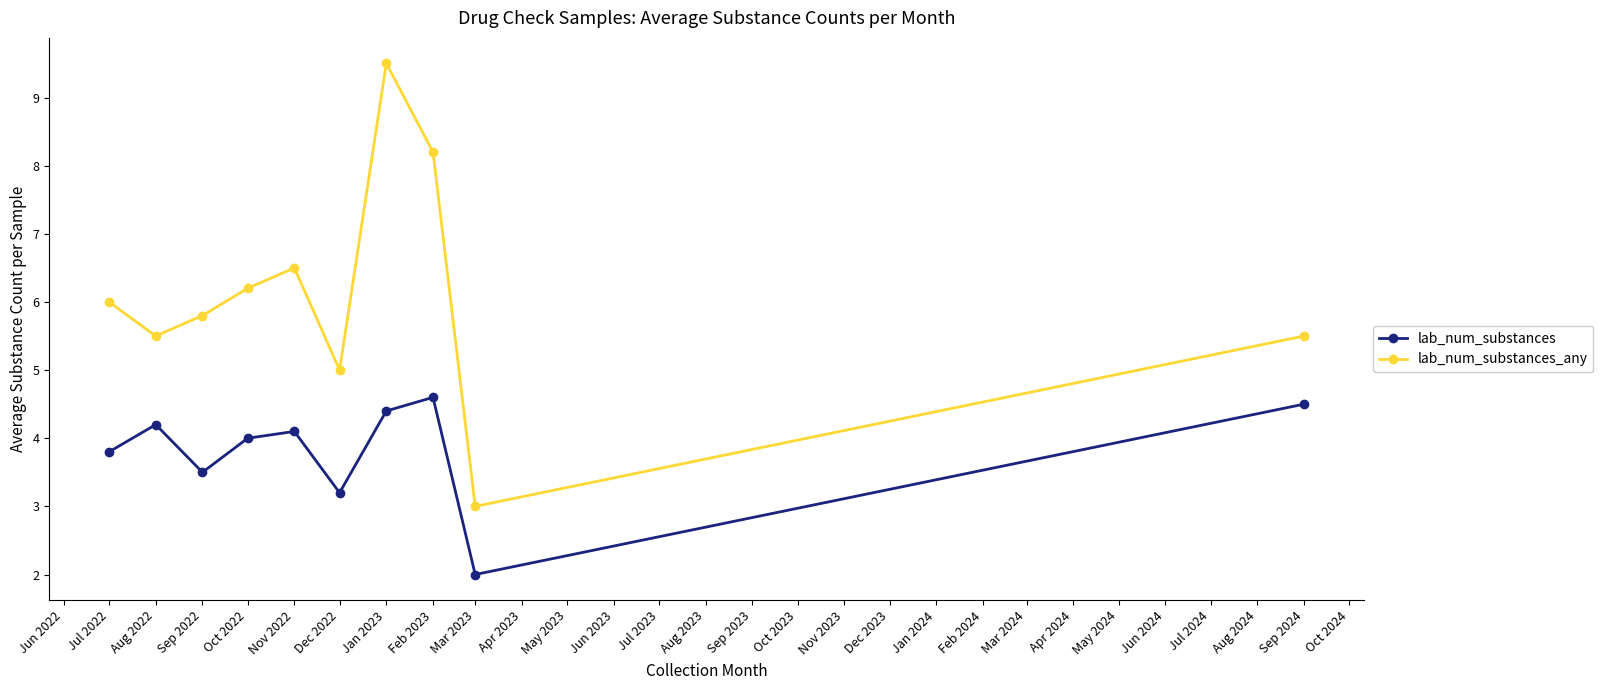

Is this an area chart (filled region under the line)?

No